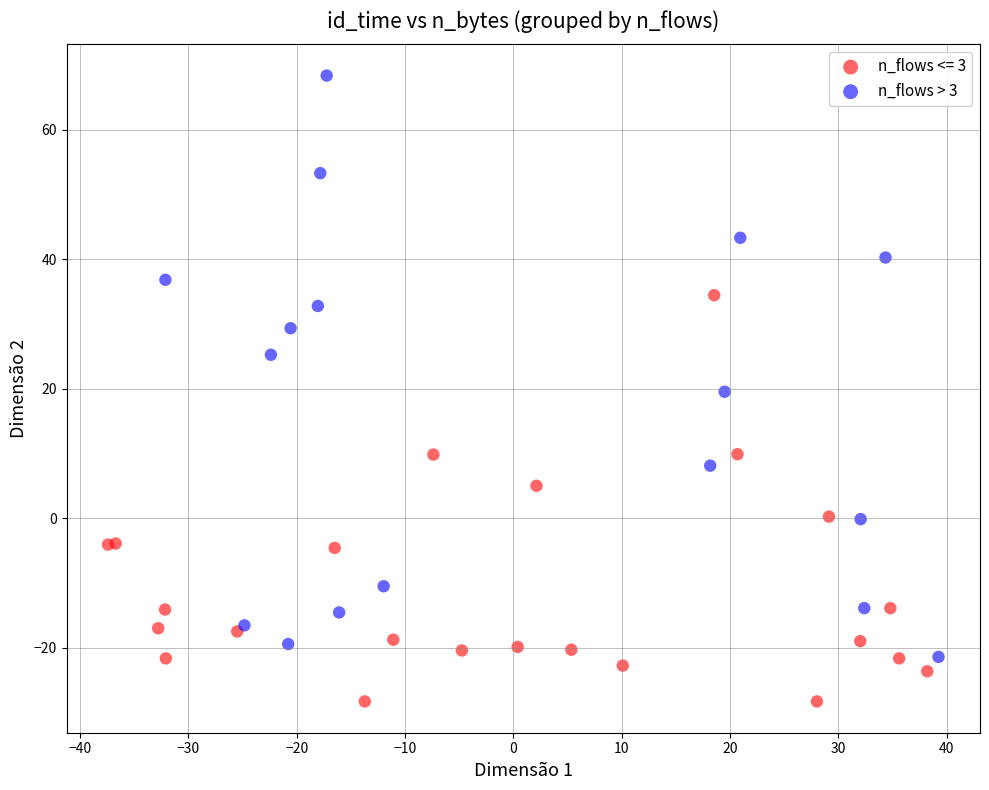

Which series has the widest spread of Y values?

n_flows > 3